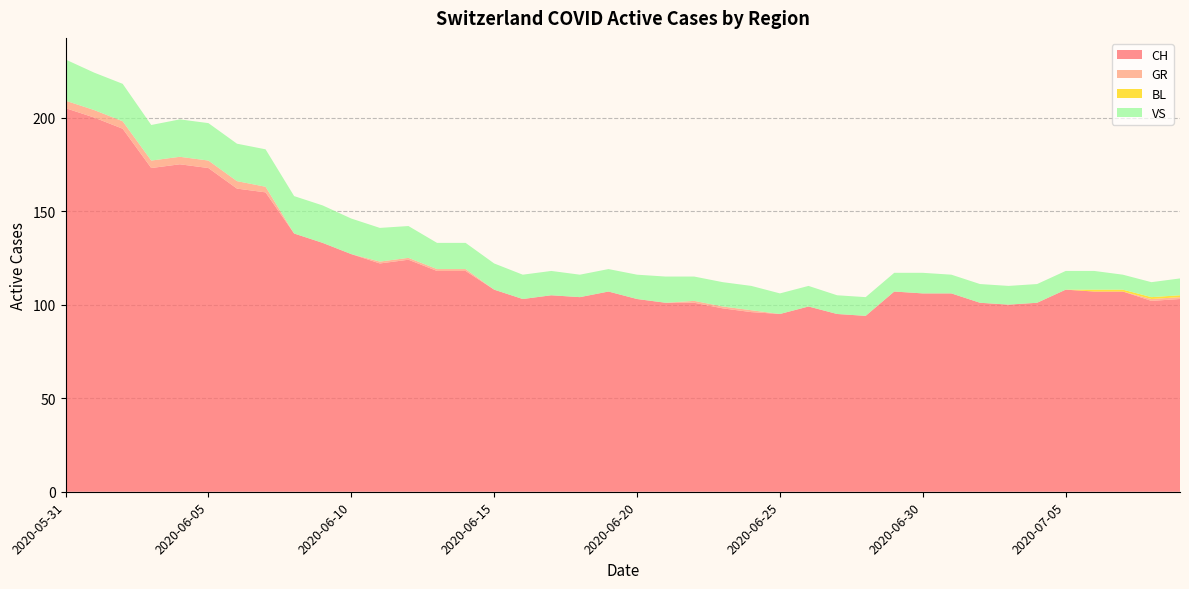

Reading right to left, transcribe all the data shown in this chart.

CH: 103	102	107	107	108	101	100	101	106	106	107	94	95	99	95	96	98	101	101	103	107	104	105	103	108	118	118	124	122	127	133	138	160	162	173	175	173	194	200	205
GR: 1	1	0	0	0	0	0	0	0	0	0	0	0	0	0	1	1	1	0	0	0	0	0	0	0	1	1	1	1	0	0	0	3	4	4	4	4	4	4	4
BL: 1	1	1	1	0	0	0	0	0	0	0	0	0	0	0	0	0	0	0	0	0	0	0	0	0	0	0	0	0	0	0	0	0	0	0	0	0	0	0	0
VS: 9	8	8	10	10	10	10	10	10	11	10	10	10	11	11	13	13	13	14	13	12	12	13	13	14	14	14	17	18	19	20	20	20	20	20	20	19	20	20	22